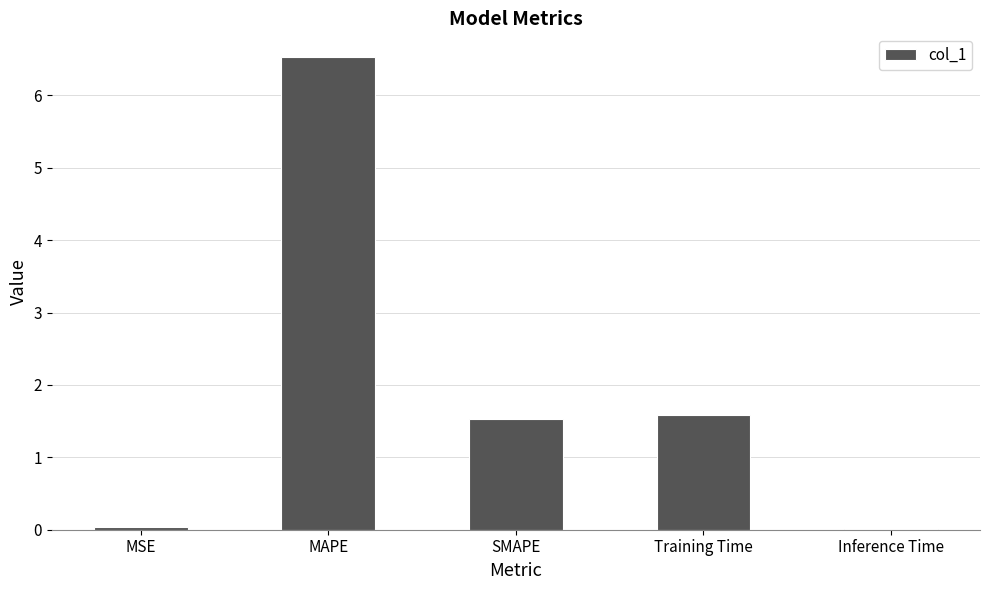

Count the number of values greater than 1.

3